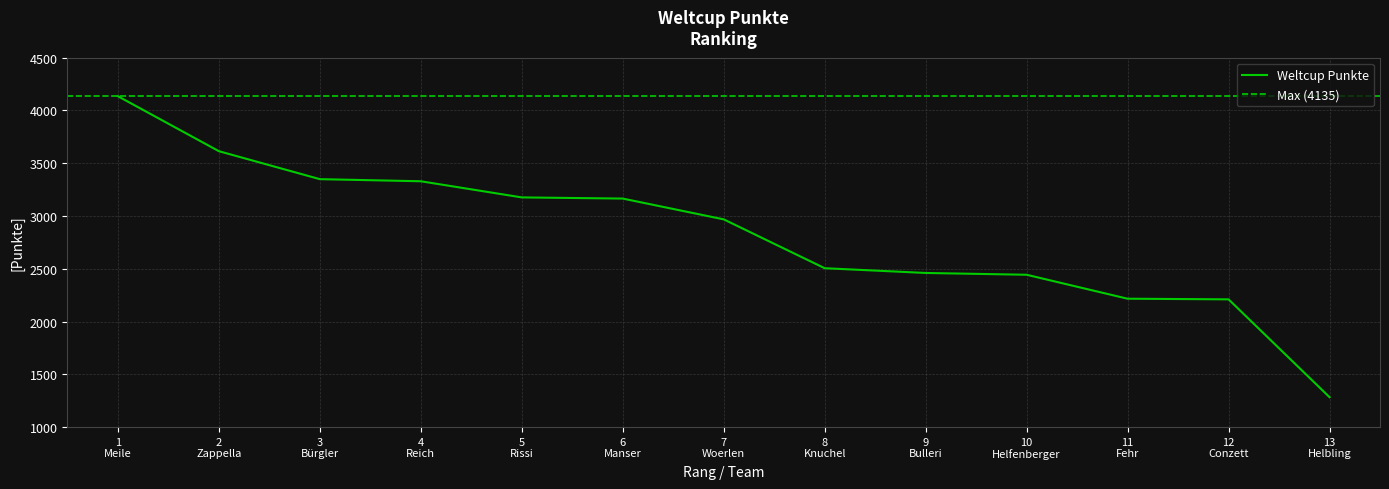

What is the difference between the second highest and second lowest values?

1404